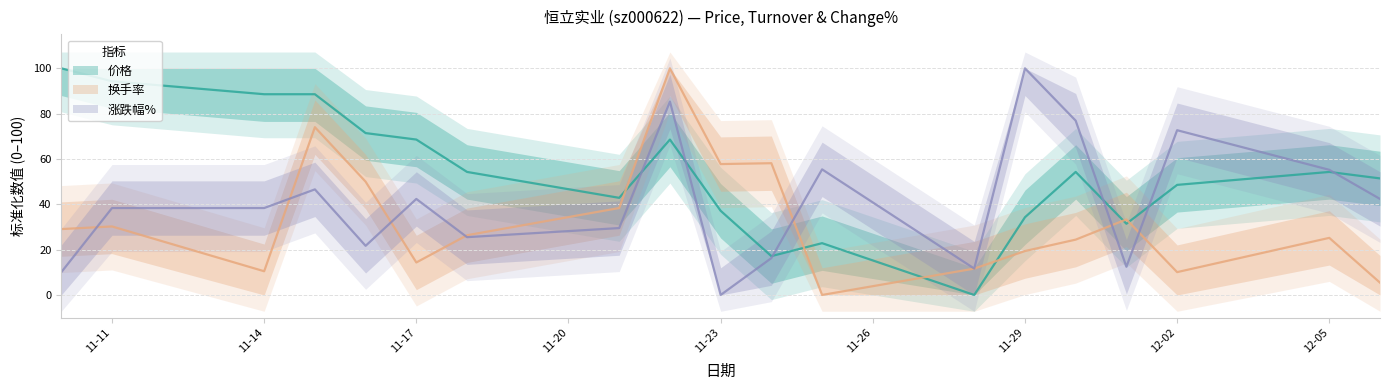

Between 2022-11-28 and 2022-11-30, which series saw the biggest shift?

涨跌幅%